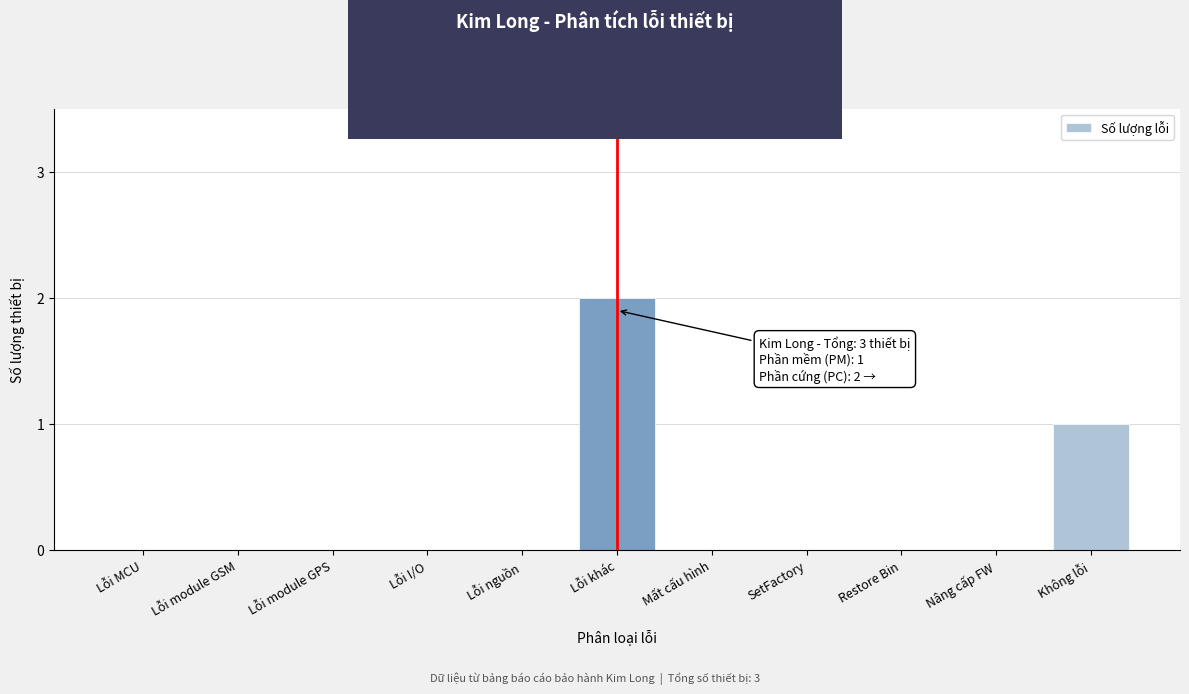

Reading right to left, what are all the values shown in this chart?

Không lỗi=1	Nâng cấp FW=0	Restore Bin=0	SetFactory=0	Mất cấu hình=0	Lỗi khác=2	Lỗi nguồn=0	Lỗi I/O=0	Lỗi module GPS=0	Lỗi module GSM=0	Lỗi MCU=0